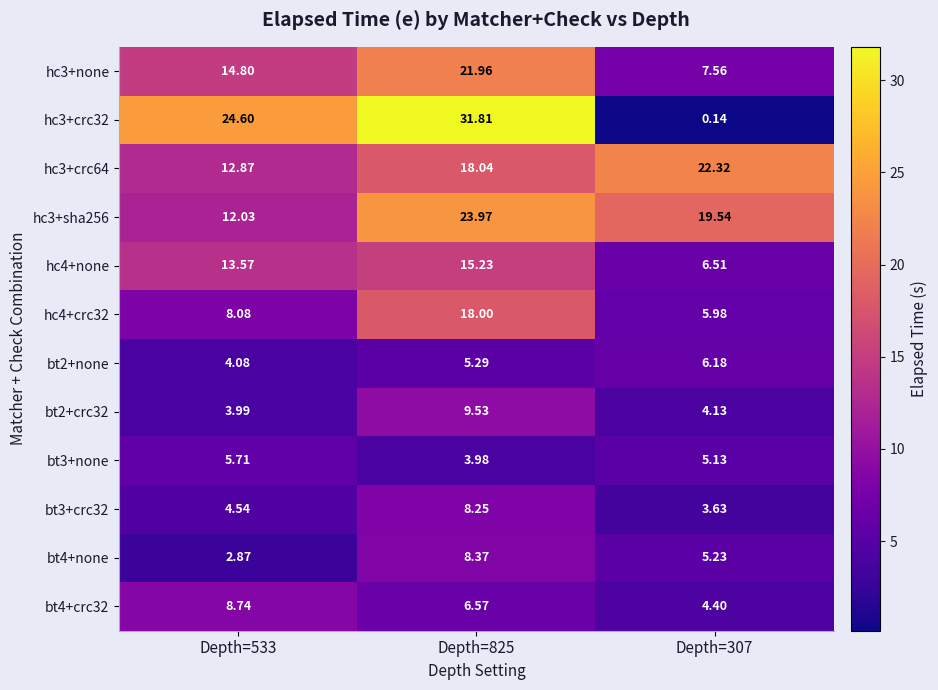

What is the spread (max minus min) of values at Depth=533?

21.7